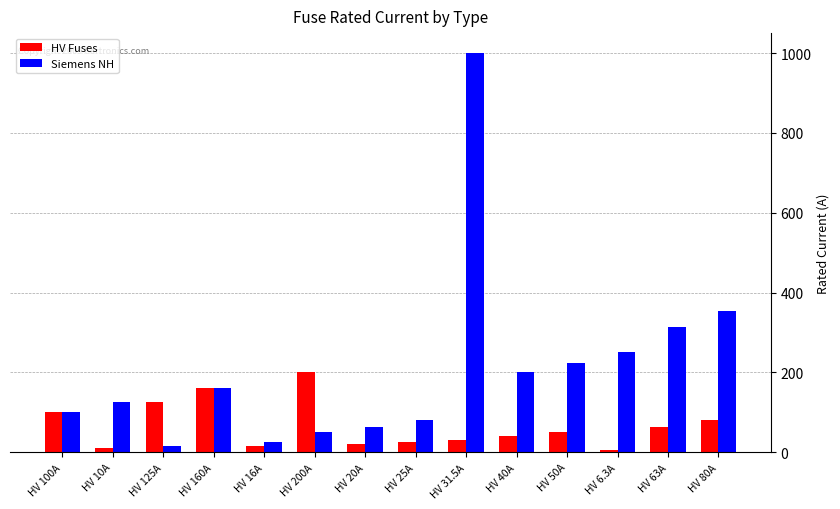

The value of Siemens NH at HV 100A is 100.0. True or false?

True